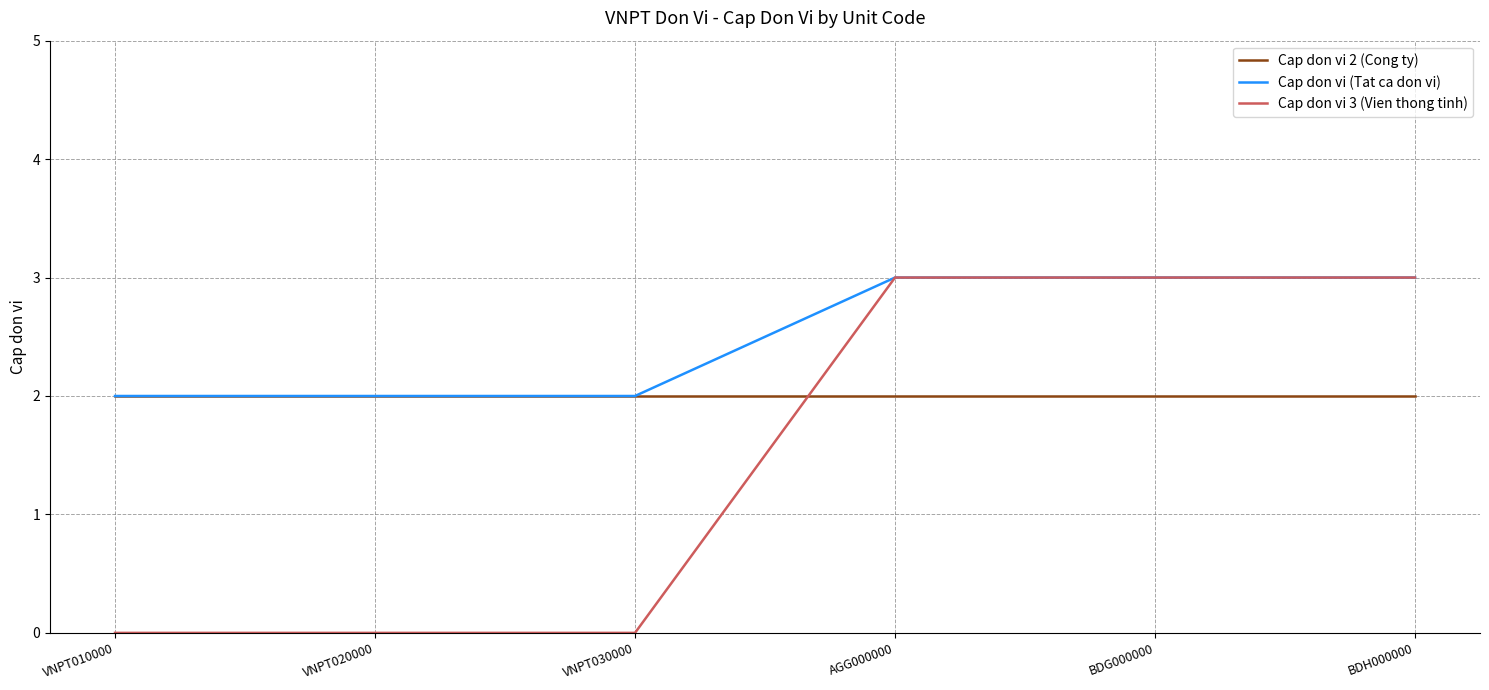

The Cap don vi 2 (Cong ty) series shows 2 at AGG000000. True or false?

True